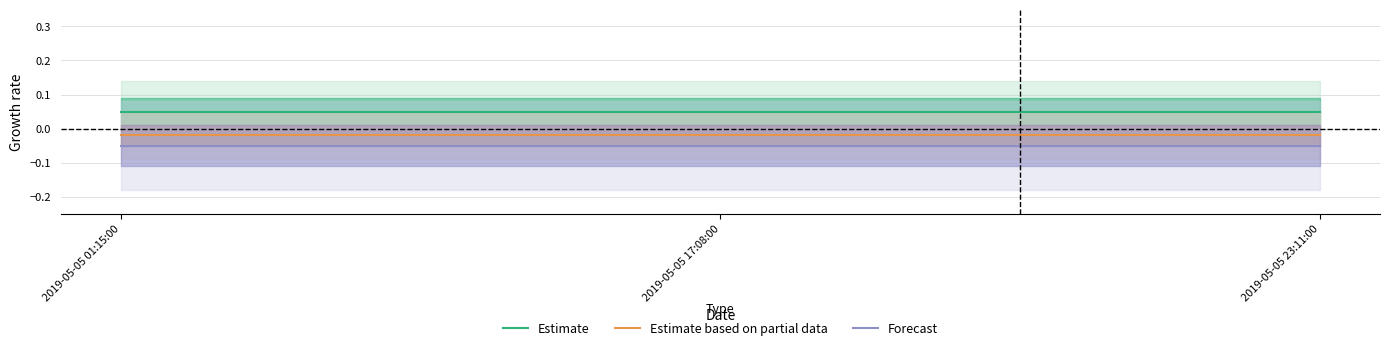

What is the average value of the Estimate series?

0.1